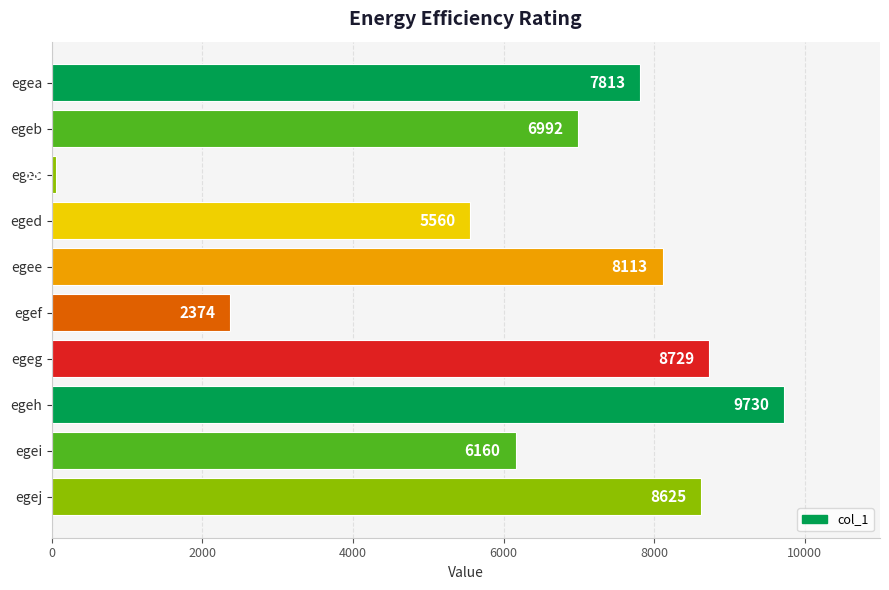

Which category has the highest value across all series?

egeh